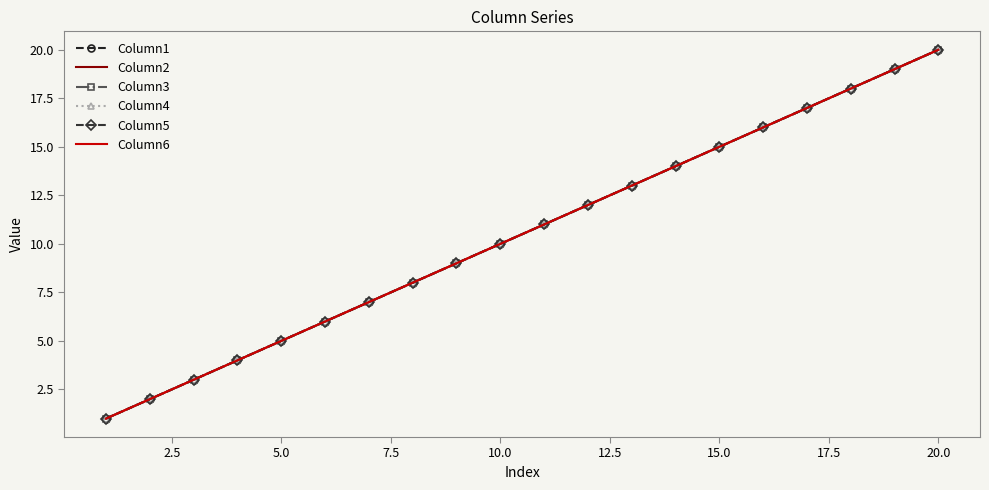

Reading left to right, extract all data points from this chart.

Column1: 1	2	3	4	5	6	7	8	9	10	11	12	13	14	15	16	17	18	19	20
Column2: 1	2	3	4	5	6	7	8	9	10	11	12	13	14	15	16	17	18	19	20
Column3: 1	2	3	4	5	6	7	8	9	10	11	12	13	14	15	16	17	18	19	20
Column4: 1	2	3	4	5	6	7	8	9	10	11	12	13	14	15	16	17	18	19	20
Column5: 1	2	3	4	5	6	7	8	9	10	11	12	13	14	15	16	17	18	19	20
Column6: 1	2	3	4	5	6	7	8	9	10	11	12	13	14	15	16	17	18	19	20